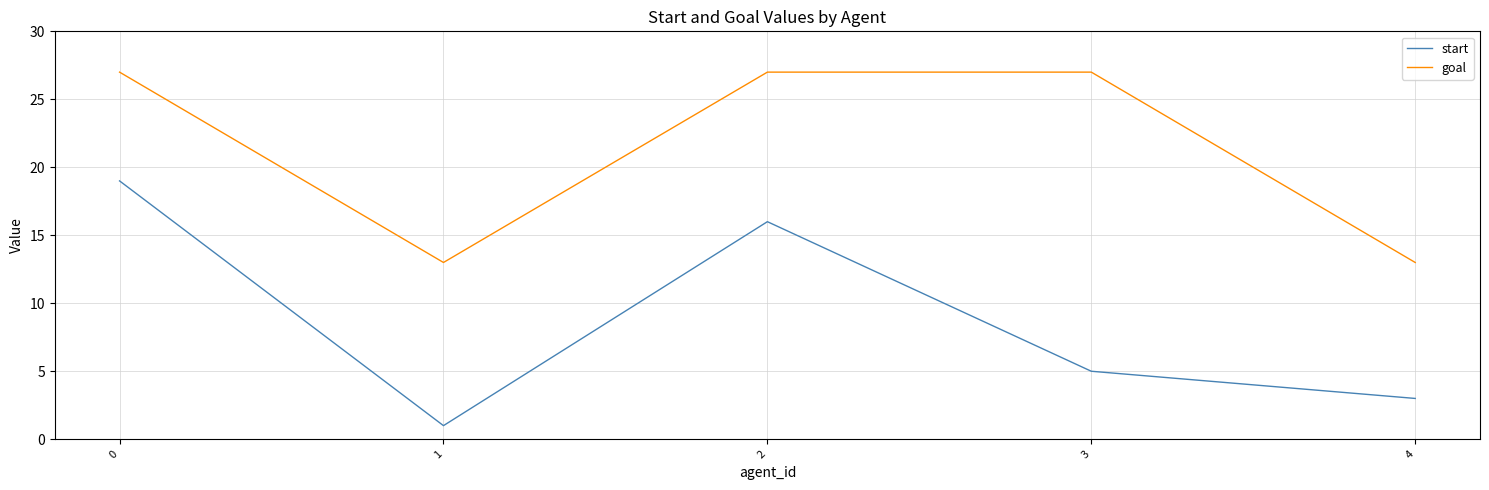

Which series has the widest spread of values?

start